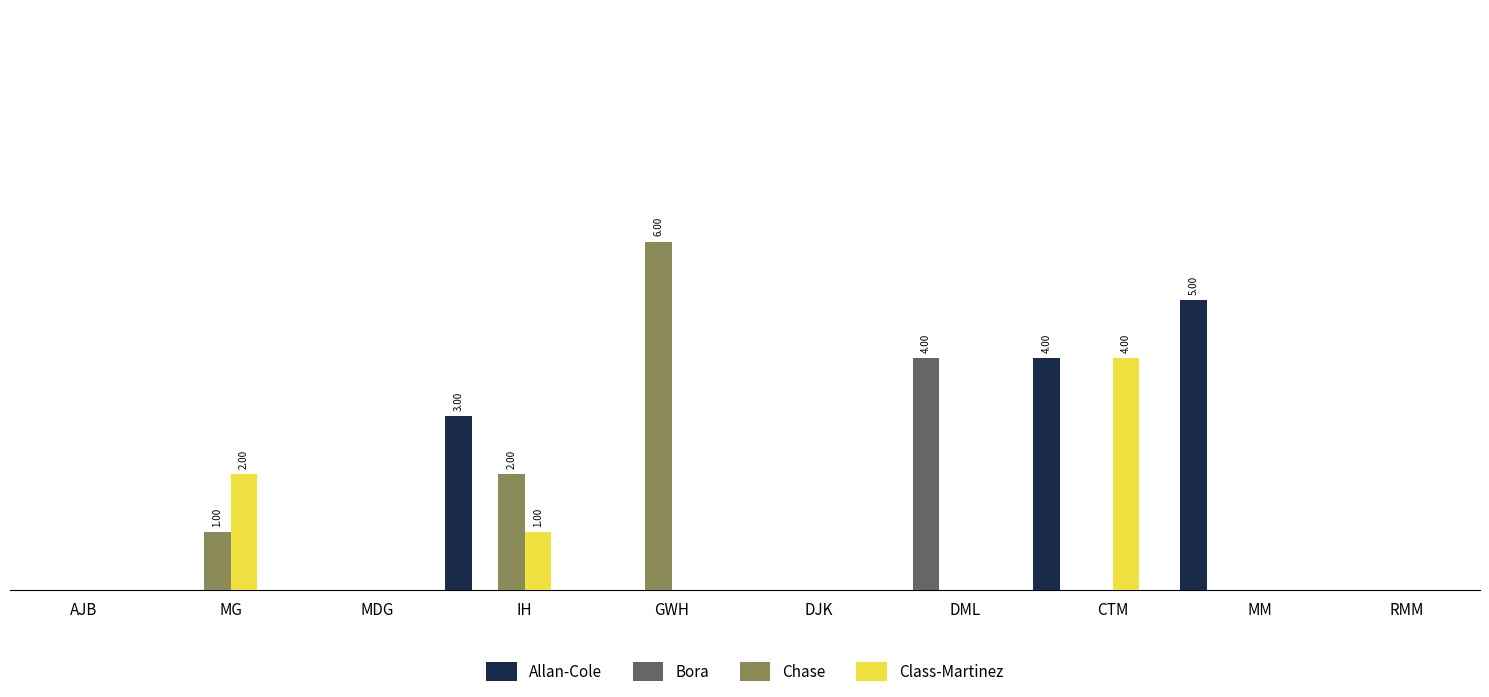

What are all the series names shown in the legend?

Allan-Cole, Bora, Chase, Class-Martinez